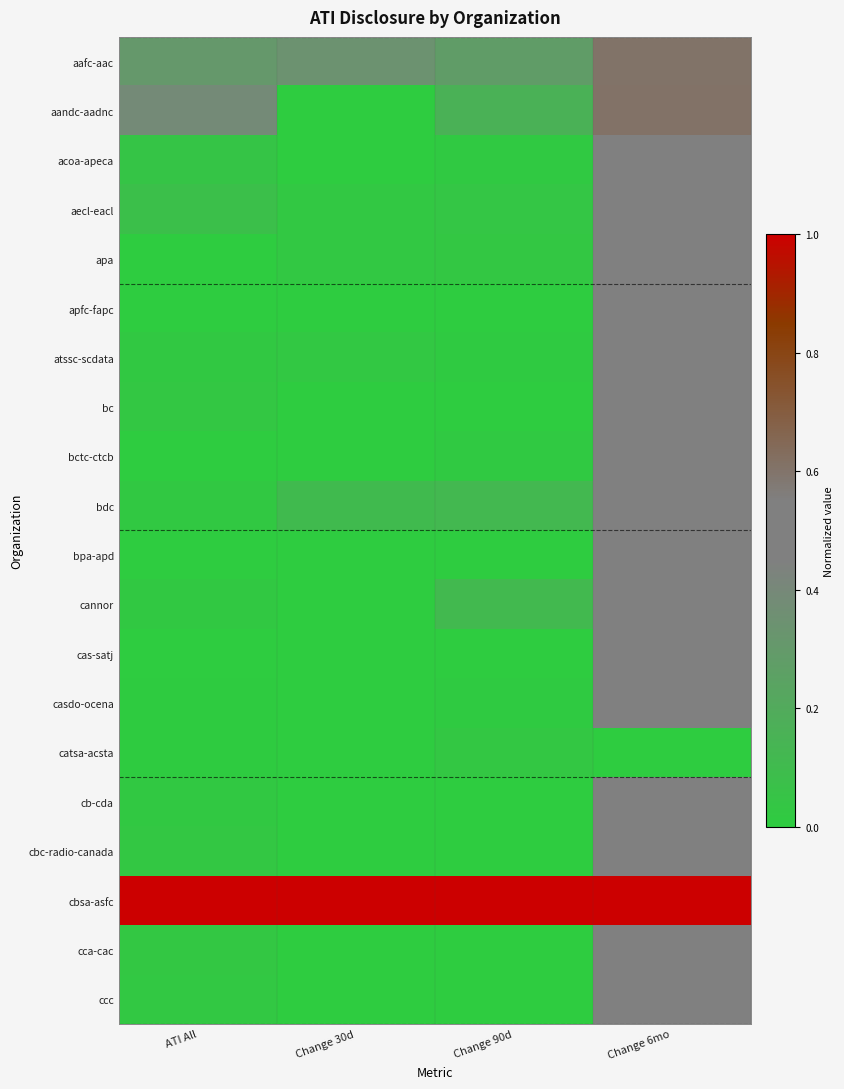

Count the number of data series in this chart.

20